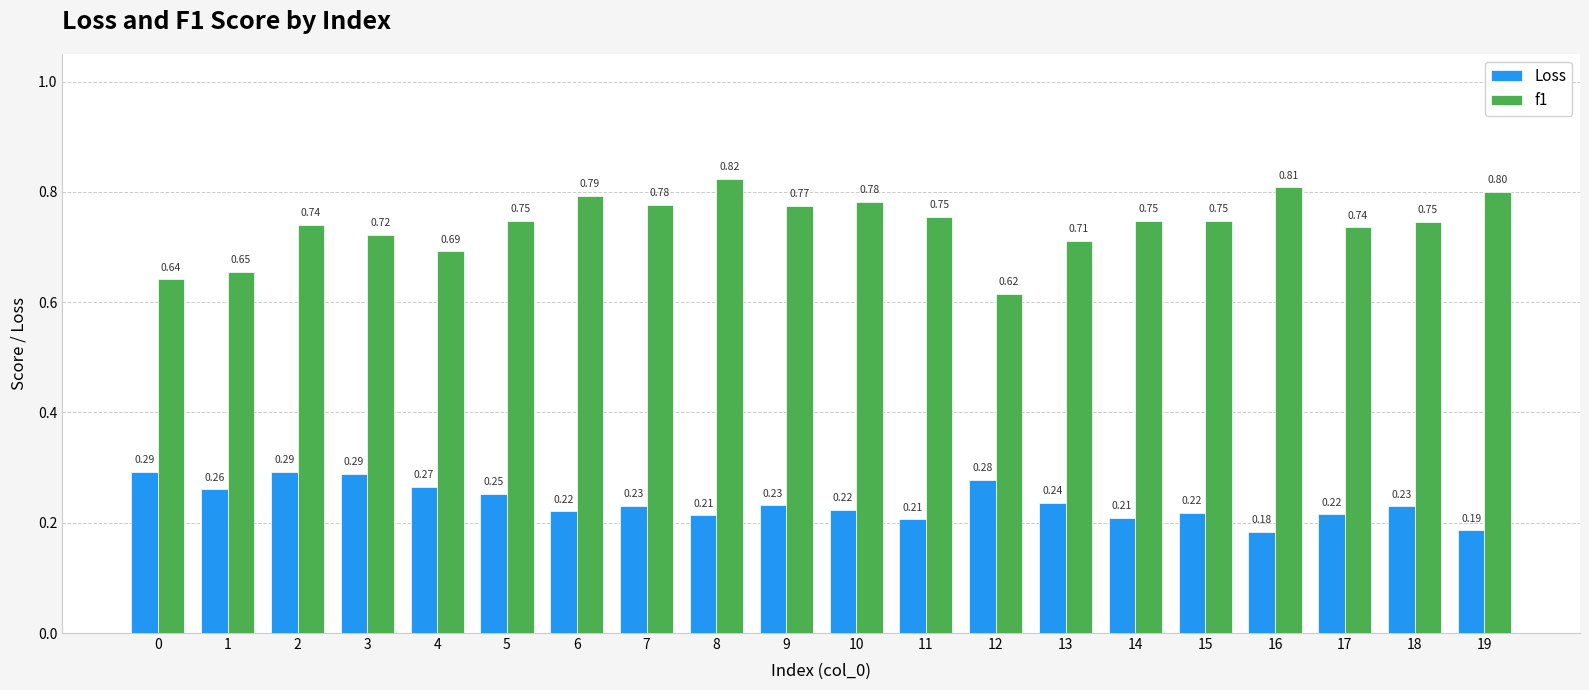

Which series has the largest range (max minus min)?

f1